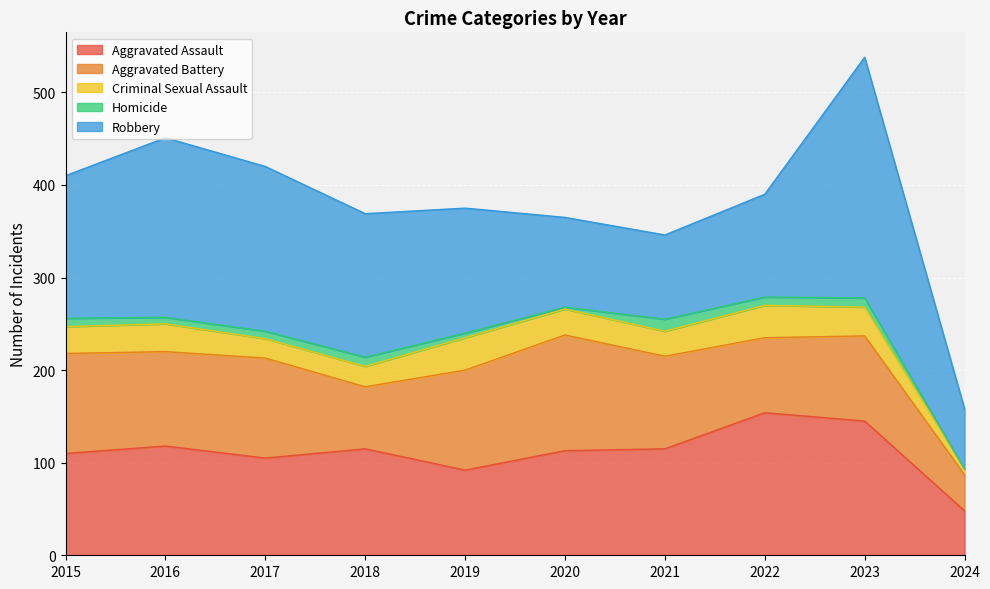

Which label corresponds to the smallest value in the chart?

2024